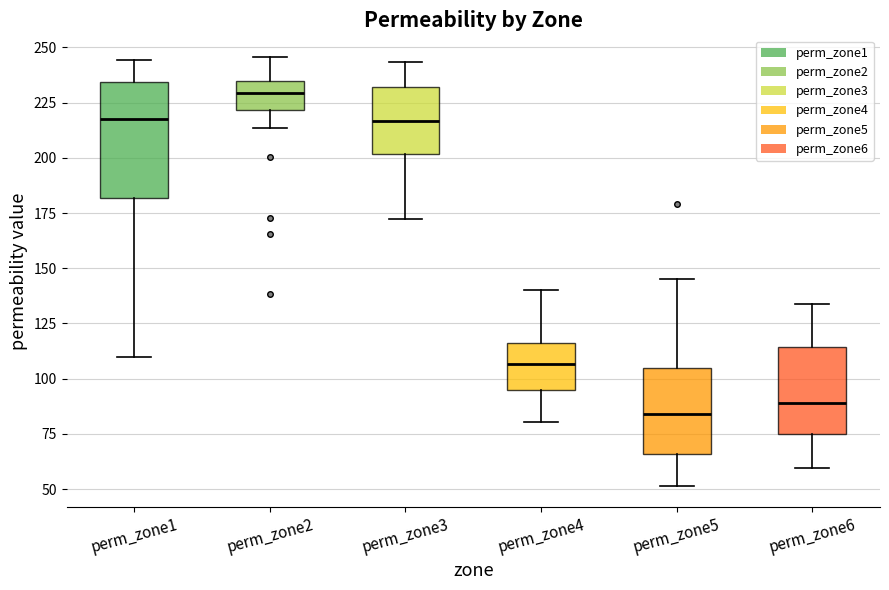

Reading left to right, transcribe this box plot: for each box, give where its median line is, the range the box spans, and where its two whiskers end, as read against the y-axis. The values are not printed on the chart, so give them approximately, as read against the axis.

perm_zone1: median 215, box 180 to 235, whiskers 110 to 245
perm_zone2: median 230, box 220 to 235, whiskers 215 to 245
perm_zone3: median 215, box 200 to 230, whiskers 170 to 245
perm_zone4: median 105, box 95 to 115, whiskers 80 to 140
perm_zone5: median 85, box 65 to 105, whiskers 50 to 145
perm_zone6: median 90, box 75 to 115, whiskers 60 to 135